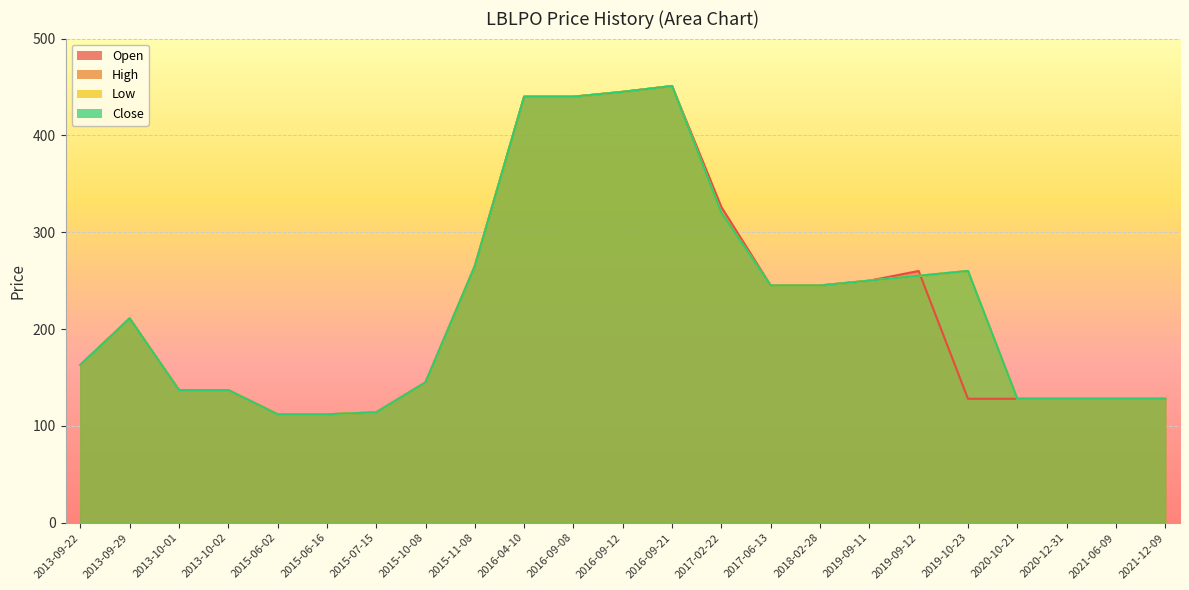

Rank the series at 2016-04-10 from lowest to highest value.

Open, High, Low, Close